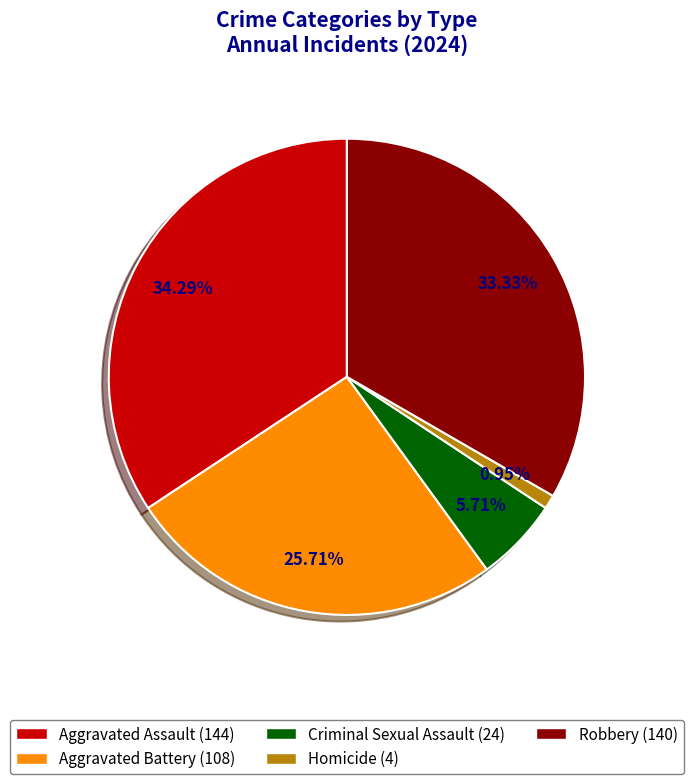

Does any single category account for the majority?

No